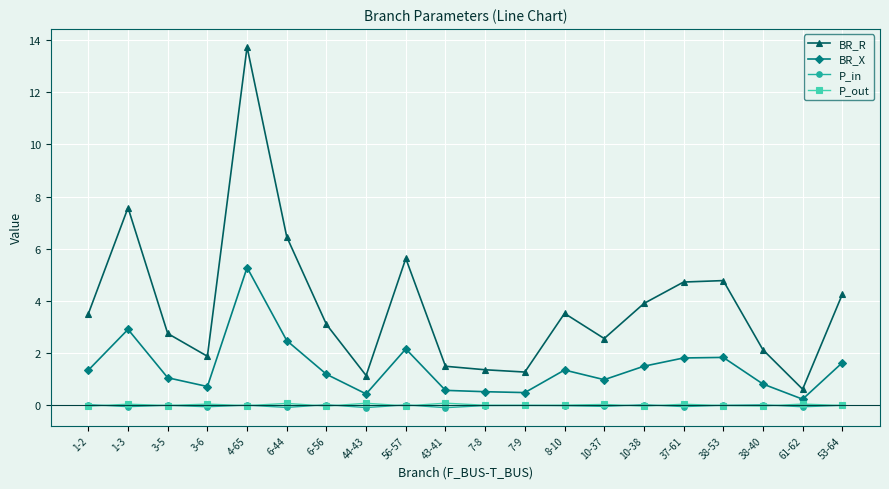

What is the label of the 10th point from the right?

7-8